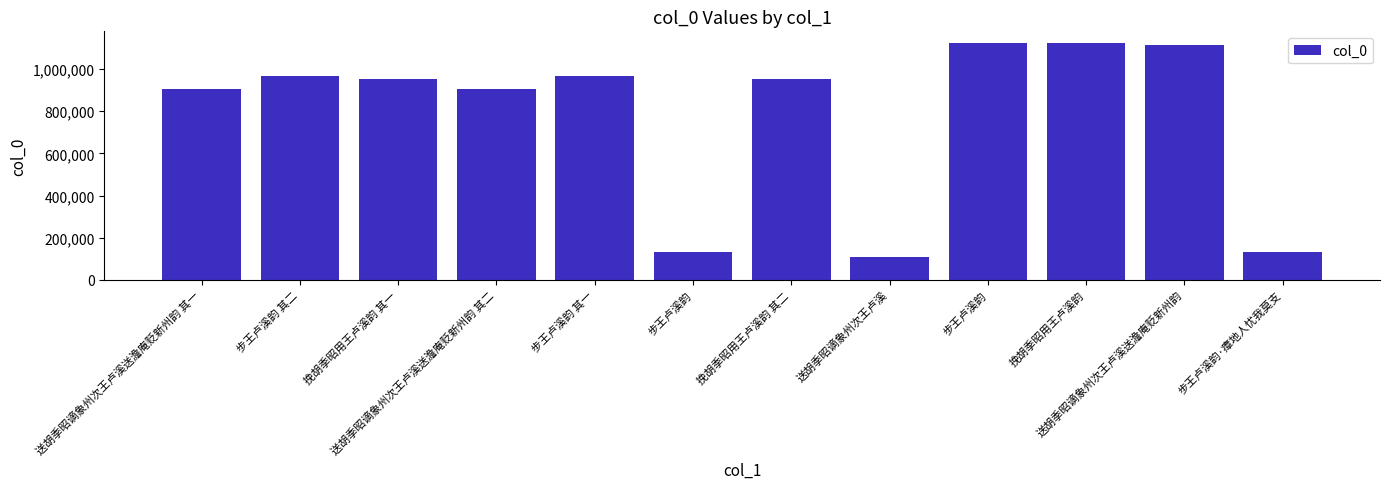

Reading left to right, extract all data points from this chart.

903832	966346	955150	903831	966347	132010	955149	110495	1123112	1121574	1113665	132011